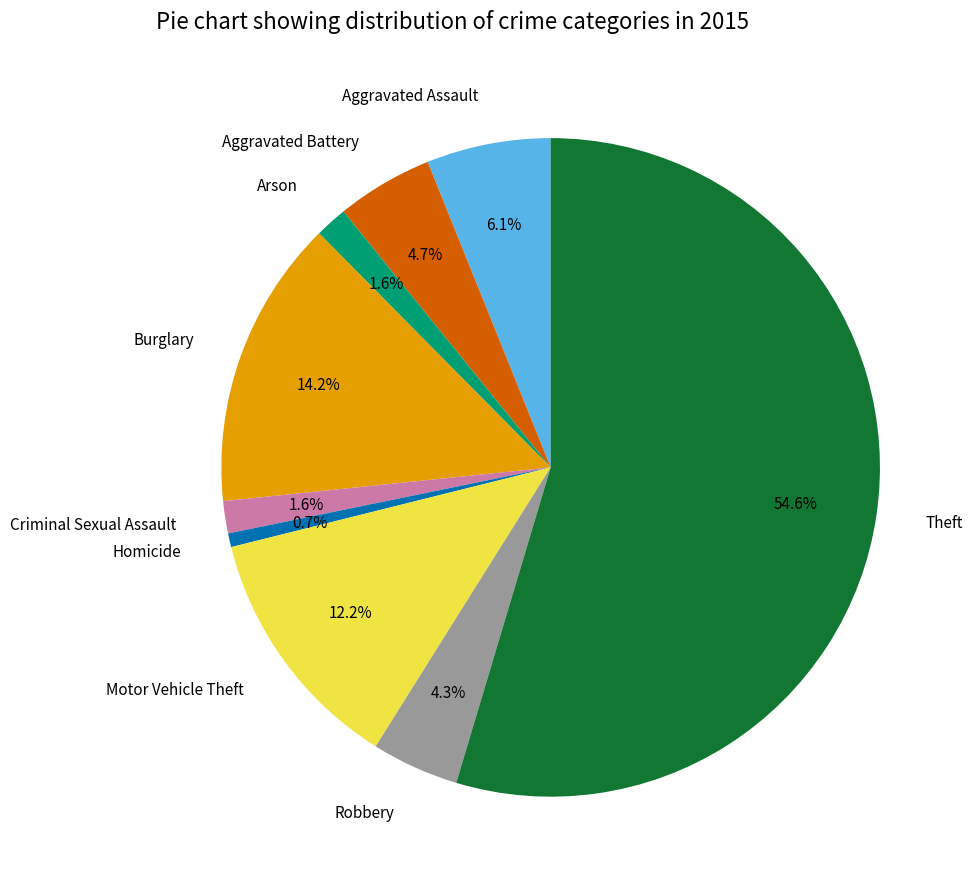

To the nearest percent, what is the combined percentage of Arson and Theft?

56%